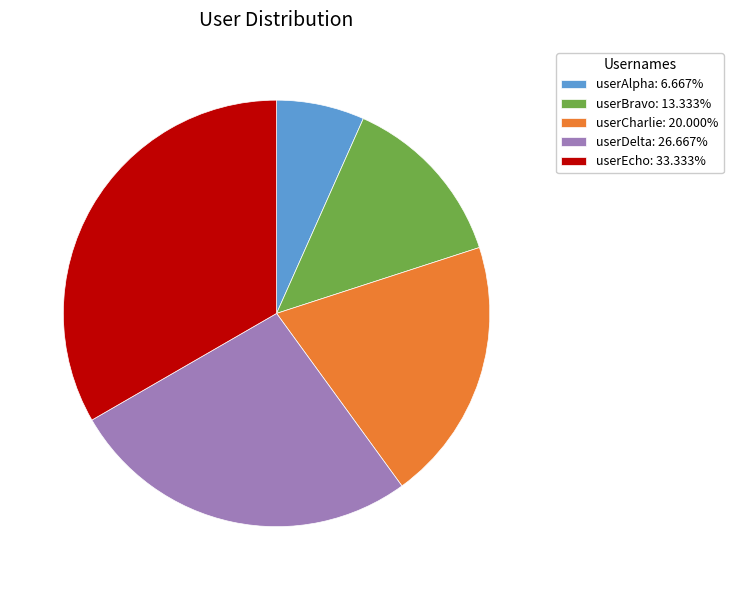

Approximately how many times larger is the value at userAlpha compared to userBravo?

0.5